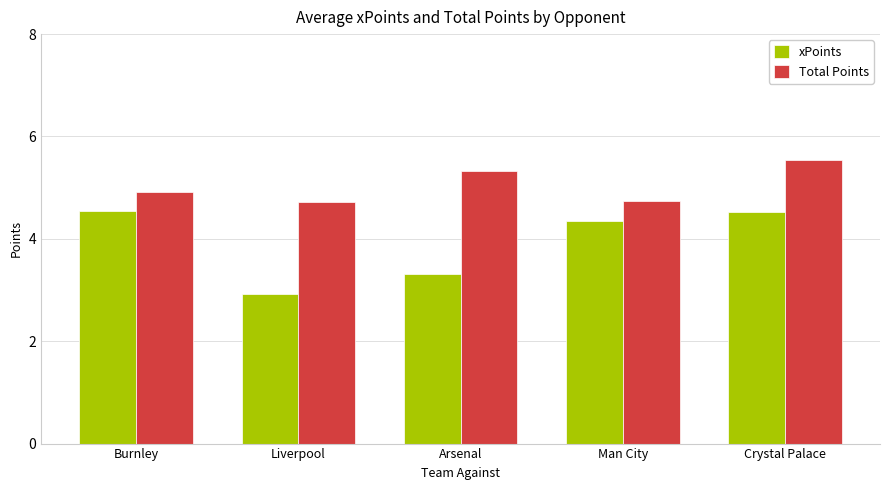

What is the difference between the maximum and minimum values in the xPoints series?

1.6